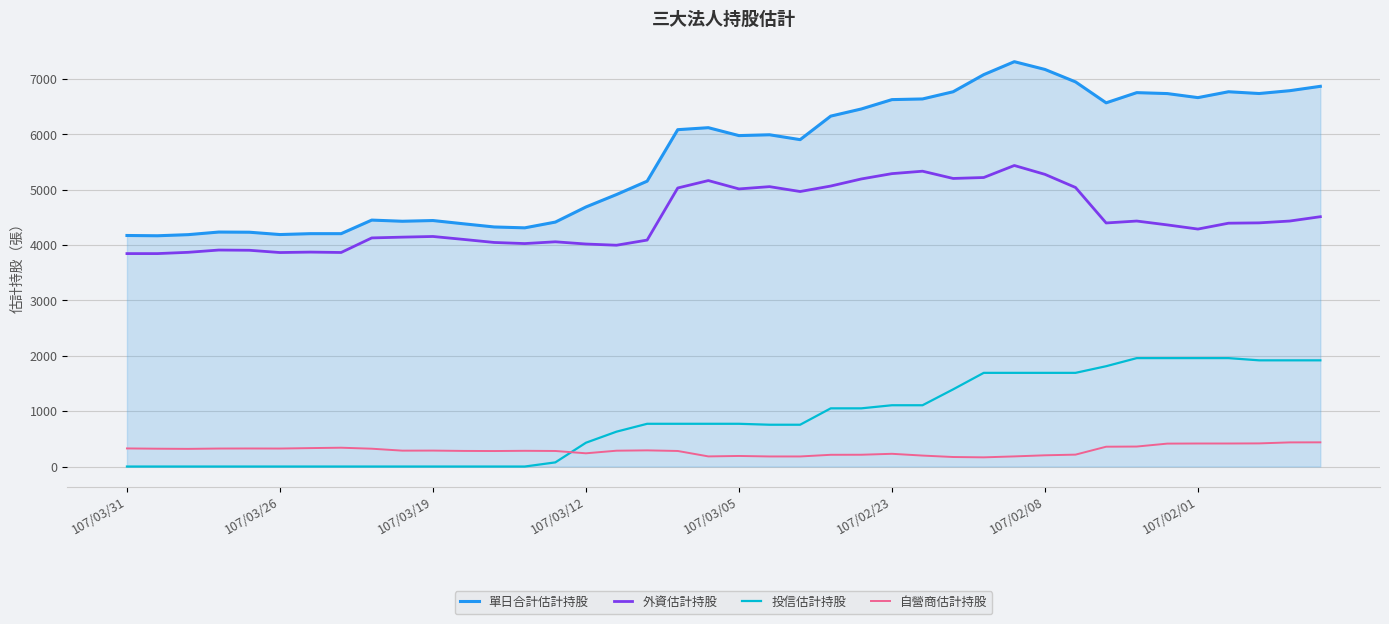

What is the lowest value of the 外資估計持股 series?

3846